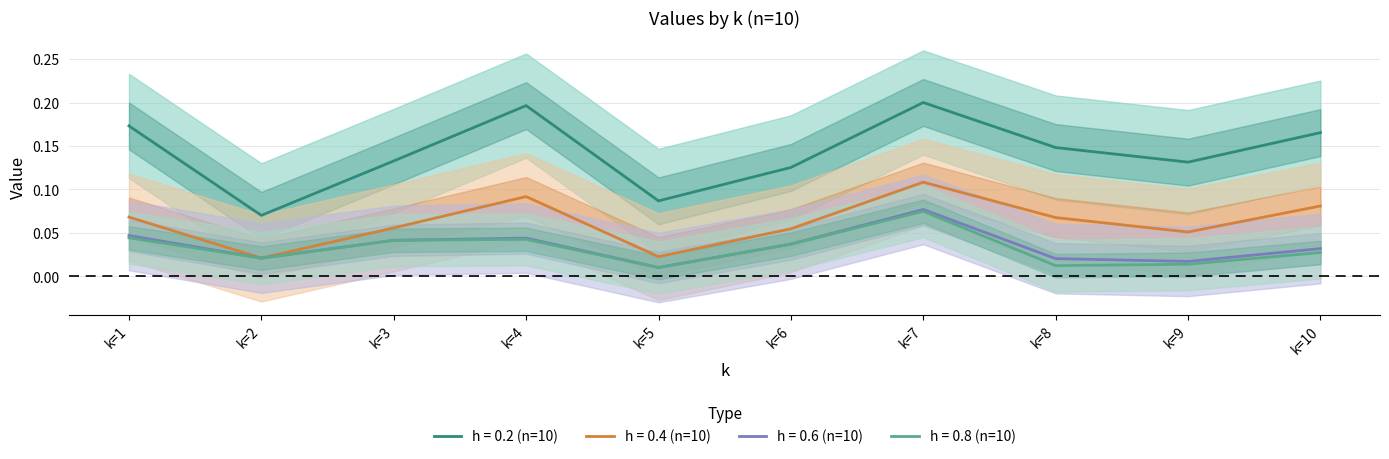

True or false: h = 0.4 (n=10) has a value of 0.1 at k=1.

True